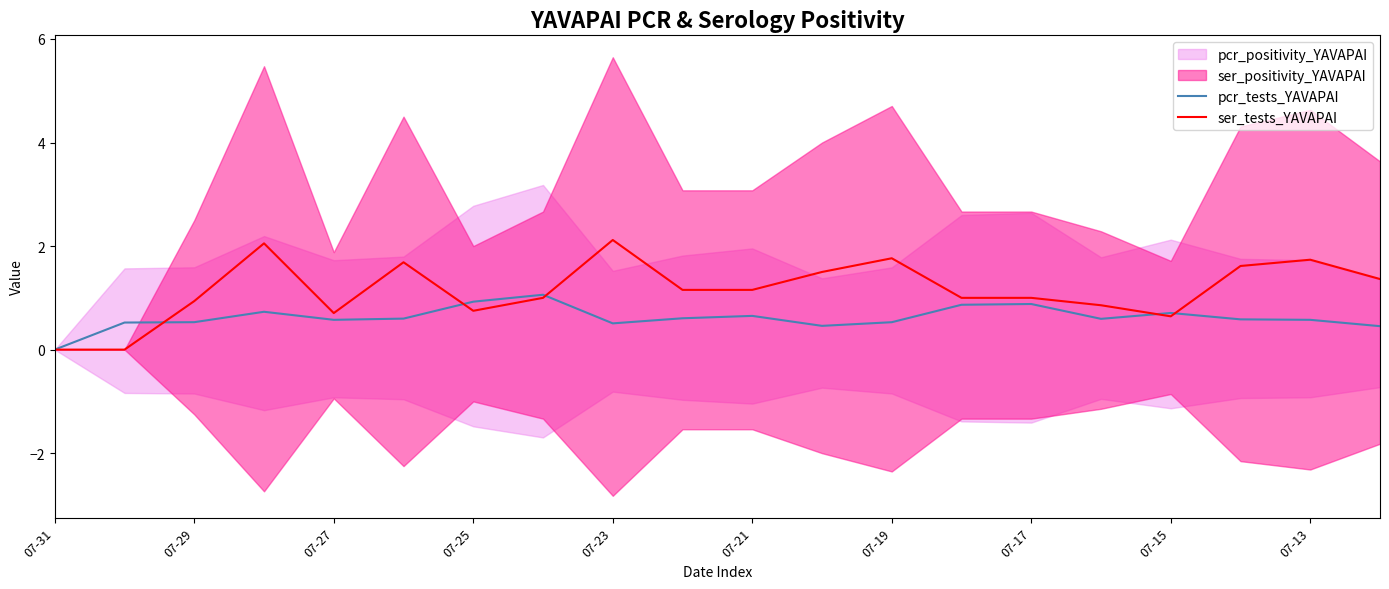

Which category has the lowest value across all series?

07-31